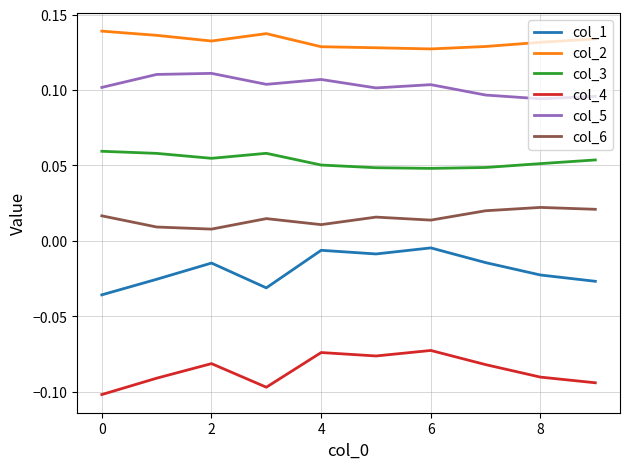

In col_4, how many points are higher than both neighbors (excluding endpoints)?

3